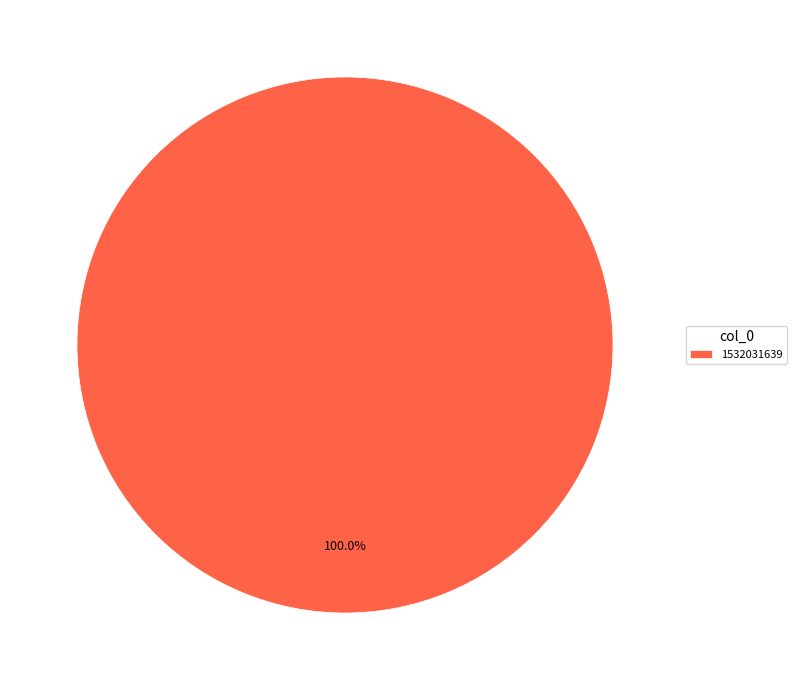

Count the number of slices in the pie.

1